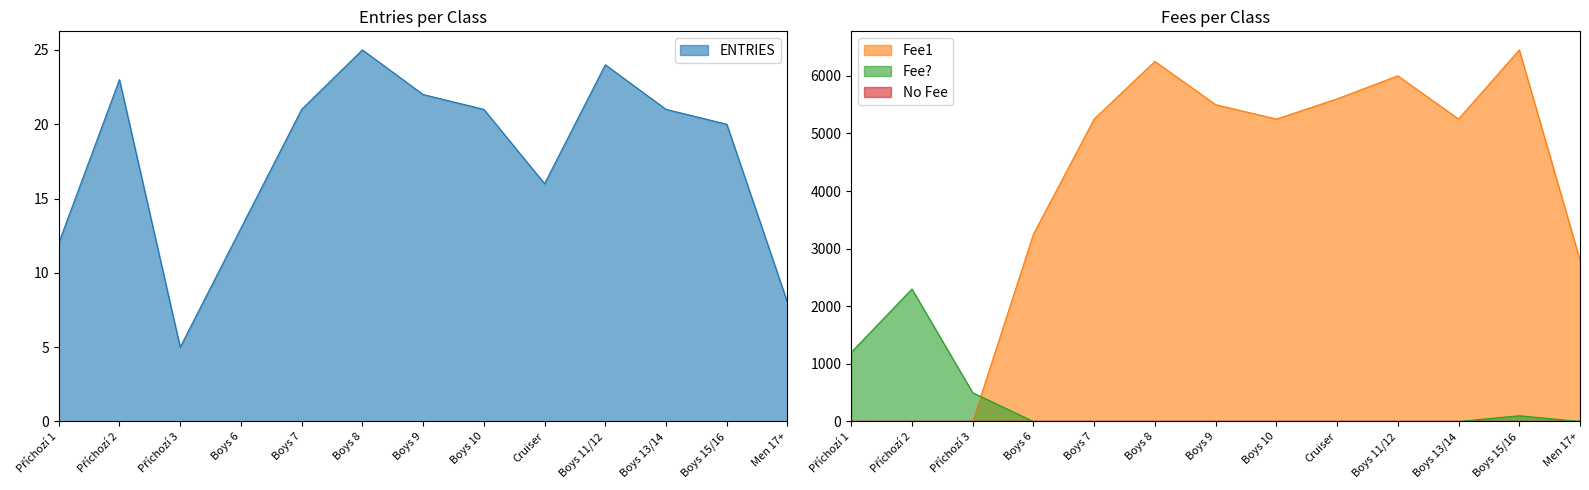

What position from the right is Boys 6?

10